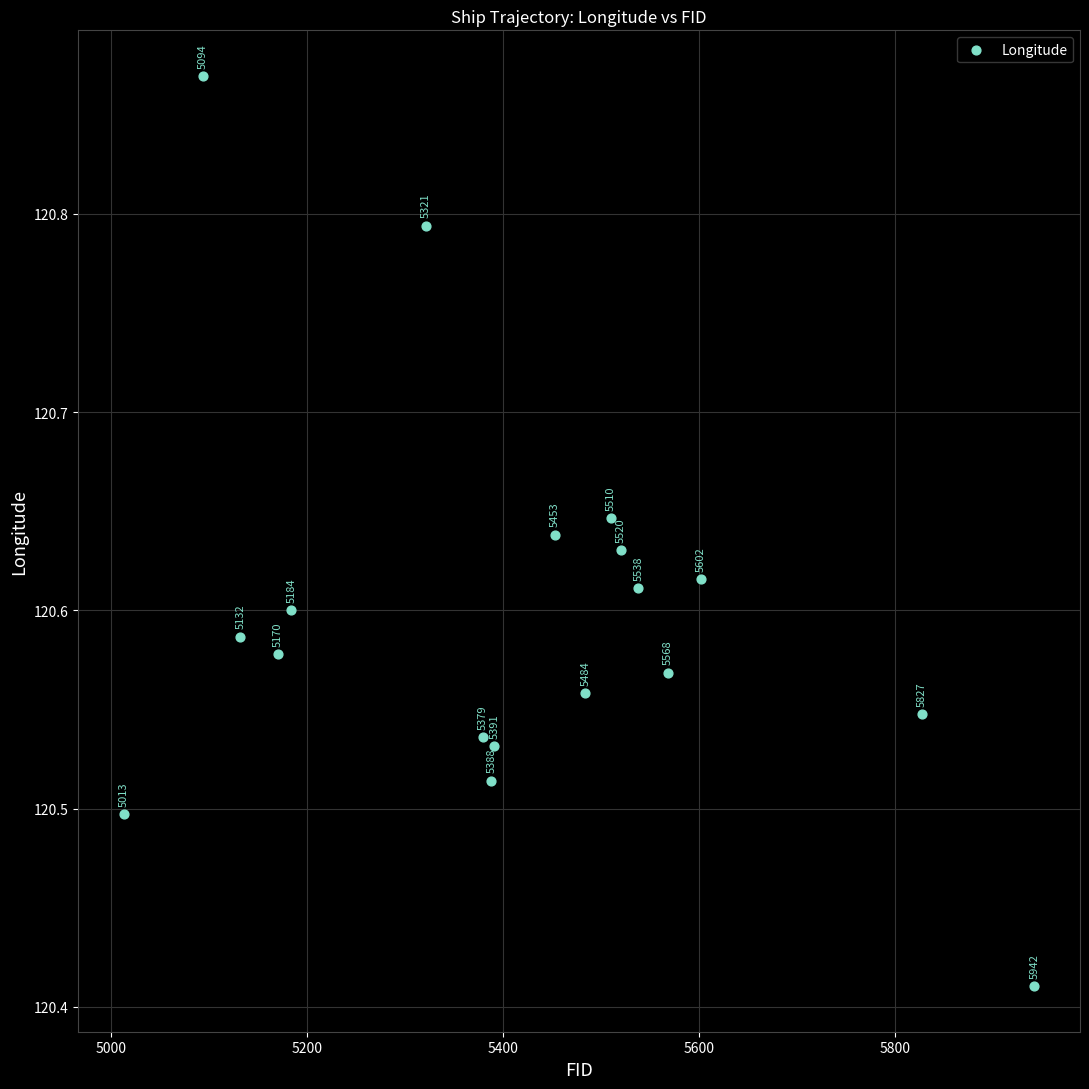

What is the range of Y values (max minus min)?

0.5